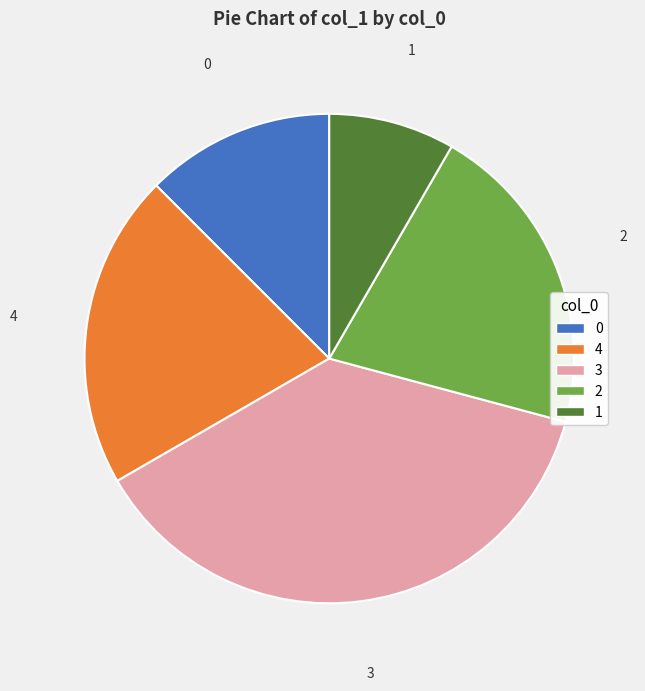

The 3 slice represents 46% of the pie. True or false?

False